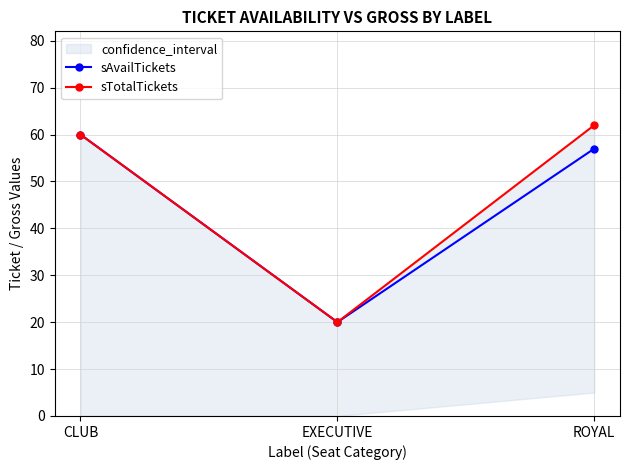

Which series has the widest spread of values?

sTotalTickets